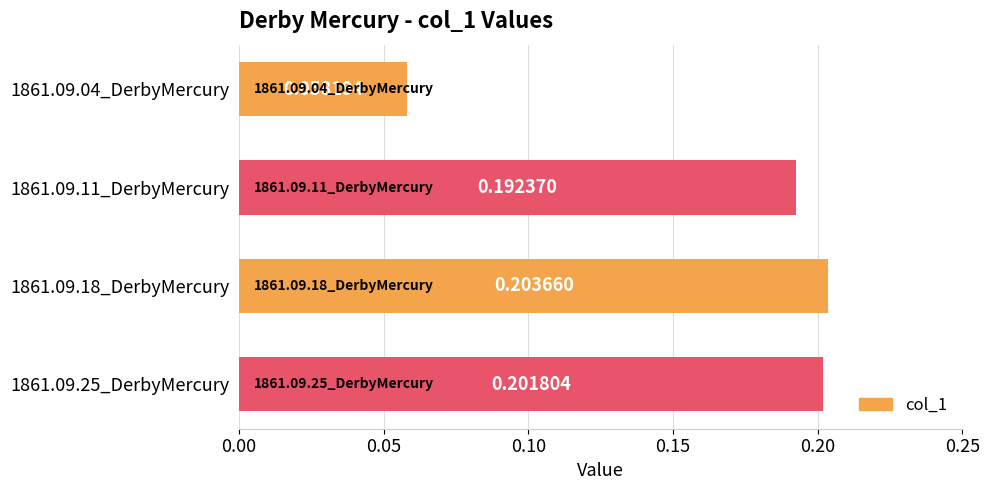

List the labels in order of value, smallest first.

1861.09.04_DerbyMercury, 1861.09.11_DerbyMercury, 1861.09.25_DerbyMercury, 1861.09.18_DerbyMercury